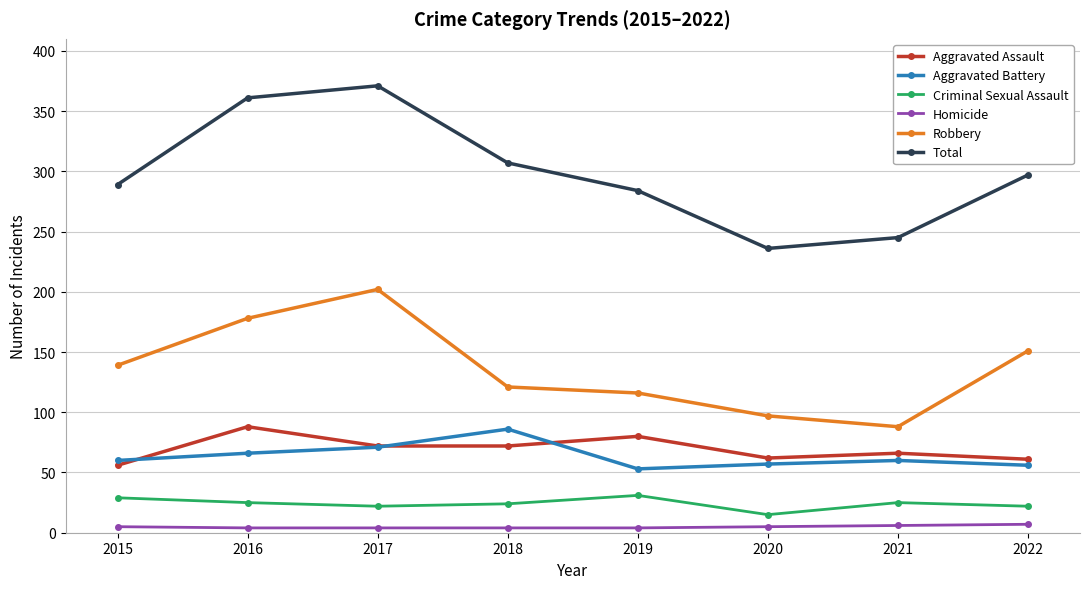

True or false: Aggravated Battery has more than 1 points higher than both neighbors.

True